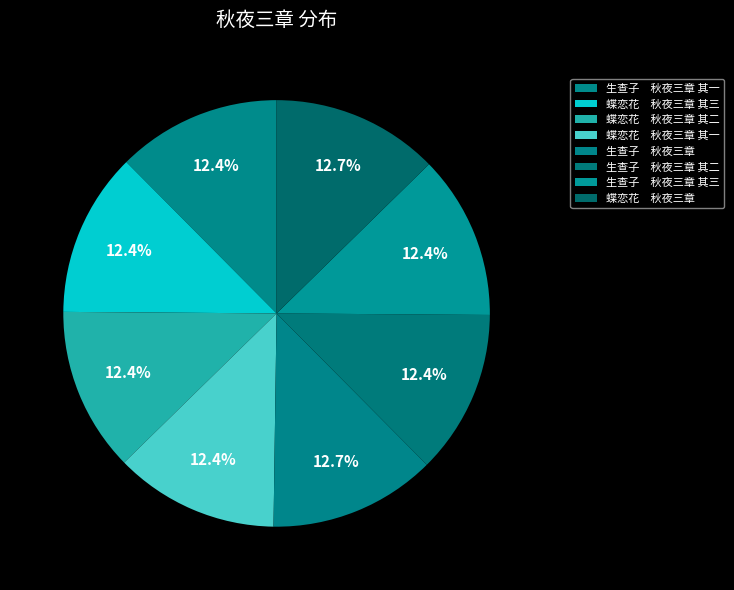

How many segments does this pie chart have?

8